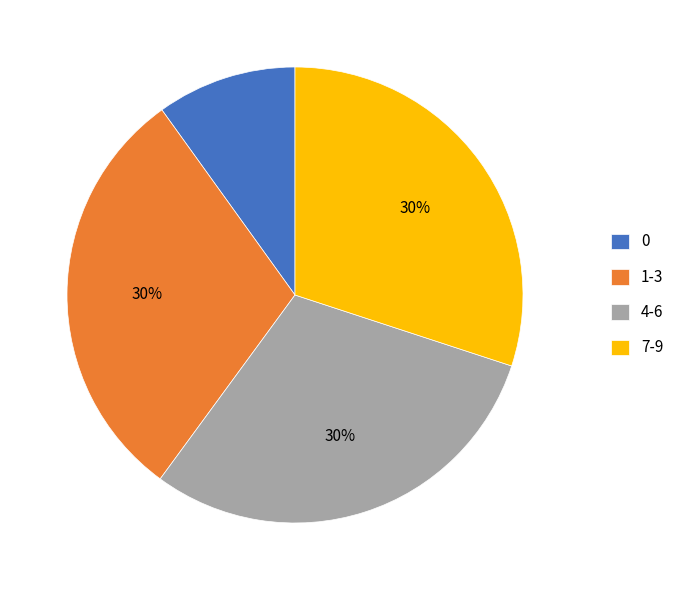

To the nearest percent, what is the average slice percentage?

25%